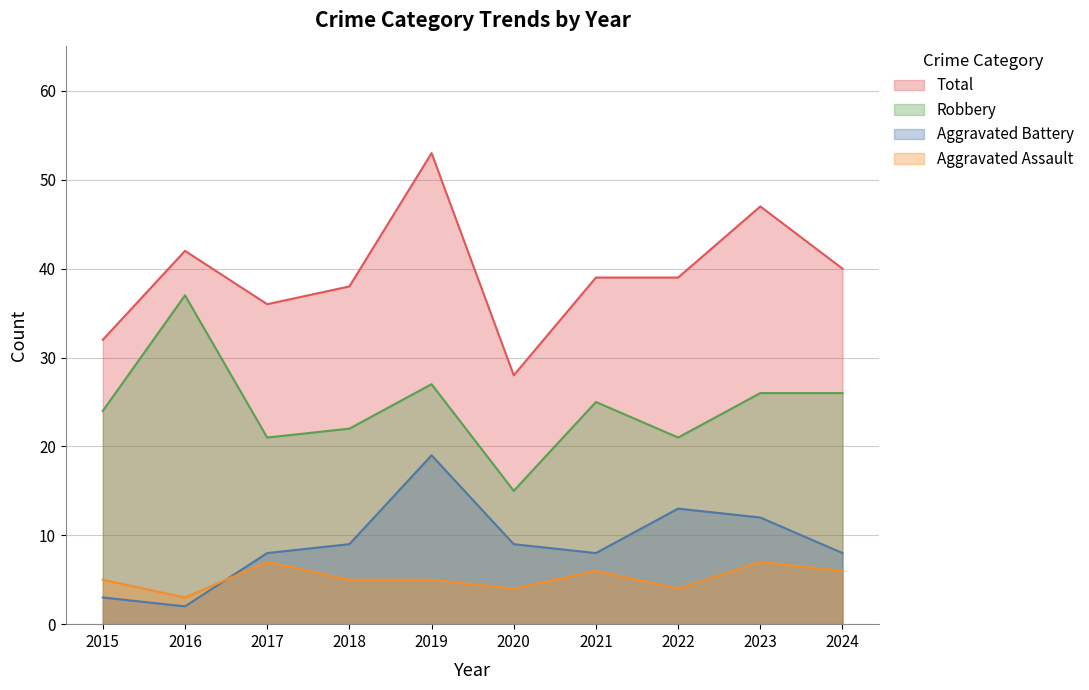

What is the sum of all Aggravated Battery values?

91